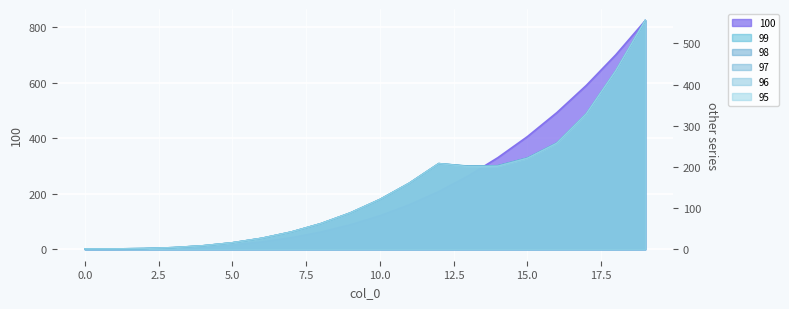

Reading left to right, extract all data points from this chart.

100: 0=1.0	1=1.1	2=2.0	3=4.2	4=8.7	5=16.0	6=26.9	7=42.2	8=62.4	9=88.5	10=121.0	11=160.7	12=208.4	13=264.6	14=330.3	15=406.0	16=492.5	17=590.6	18=700.8	19=824.1
99: 0=1.0	1=1.1	2=2.0	3=4.2	4=8.7	5=16.0	6=26.9	7=42.2	8=62.4	9=88.5	10=121.0	11=160.7	12=208.4	13=202.4	14=203.2	15=221.9	16=258.4	17=329.1	18=433.6	19=556.0
98: 0=1.0	1=1.1	2=2.0	3=4.2	4=8.7	5=16.0	6=26.9	7=42.2	8=62.4	9=88.5	10=121.0	11=160.7	12=208.4	13=201.8	14=202.8	15=221.7	16=258.1	17=329.1	18=433.6	19=556.0
97: 0=1.0	1=1.1	2=2.0	3=4.2	4=8.7	5=16.0	6=26.9	7=42.2	8=62.4	9=88.5	10=121.0	11=160.7	12=208.4	13=201.5	14=202.6	15=221.4	16=258.1	17=329.1	18=433.6	19=556.0
96: 0=1.0	1=1.1	2=2.0	3=4.2	4=8.7	5=16.0	6=26.9	7=42.2	8=62.4	9=88.5	10=121.0	11=160.7	12=208.4	13=200.9	14=202.1	15=221.1	16=257.8	17=329.1	18=433.6	19=556.0
95: 0=1.0	1=1.1	2=2.0	3=4.2	4=8.7	5=16.0	6=26.9	7=42.2	8=62.4	9=88.5	10=121.0	11=160.7	12=208.4	13=200.6	14=201.7	15=220.9	16=257.4	17=328.7	18=433.6	19=556.0